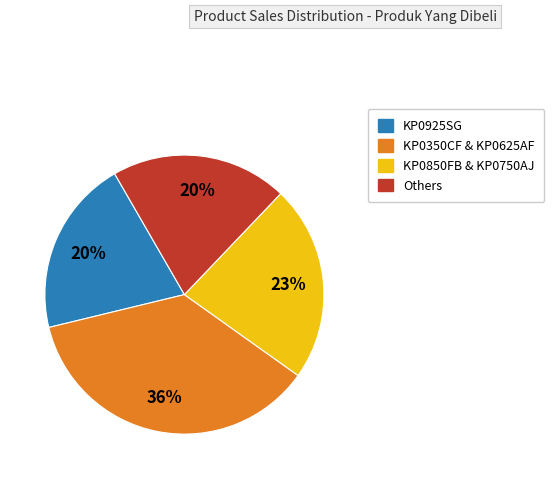

Combined, do KP0925SG and KP0850FB & KP0750AJ account for over 50%?

No